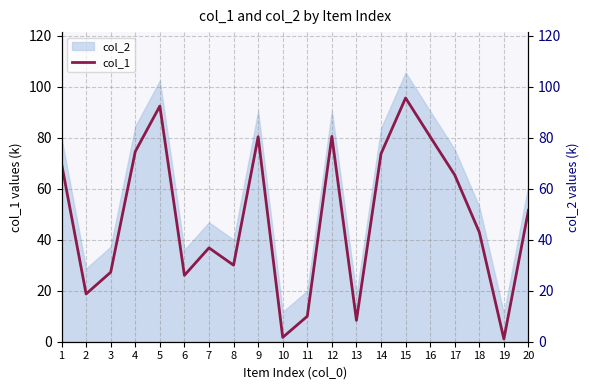

Reading left to right, transcribe all the data shown in this chart.

1=69.9	2=18.8	3=27.3	4=74.6	5=92.5	6=26.1	7=36.8	8=30.0	9=80.5	10=1.7	11=10.0	12=80.6	13=8.4	14=73.8	15=95.7	16=80.5	17=65.4	18=43.0	19=1.1	20=51.6